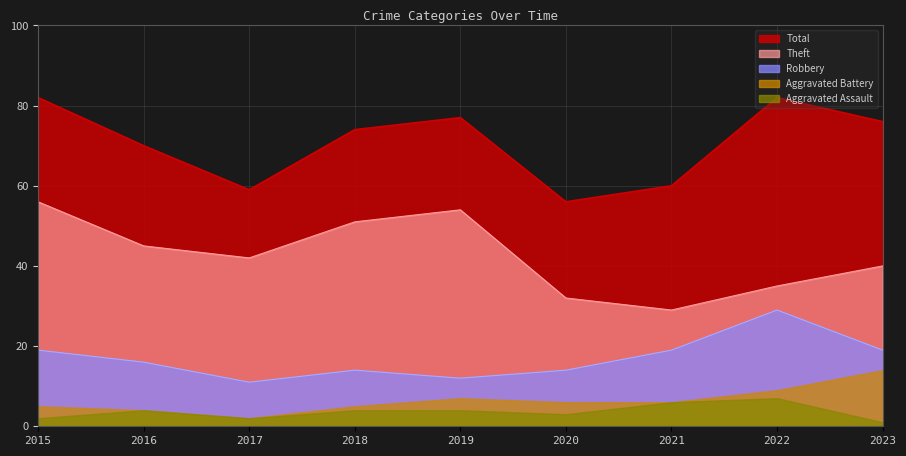

At which label is Theft closest to 42?

2017